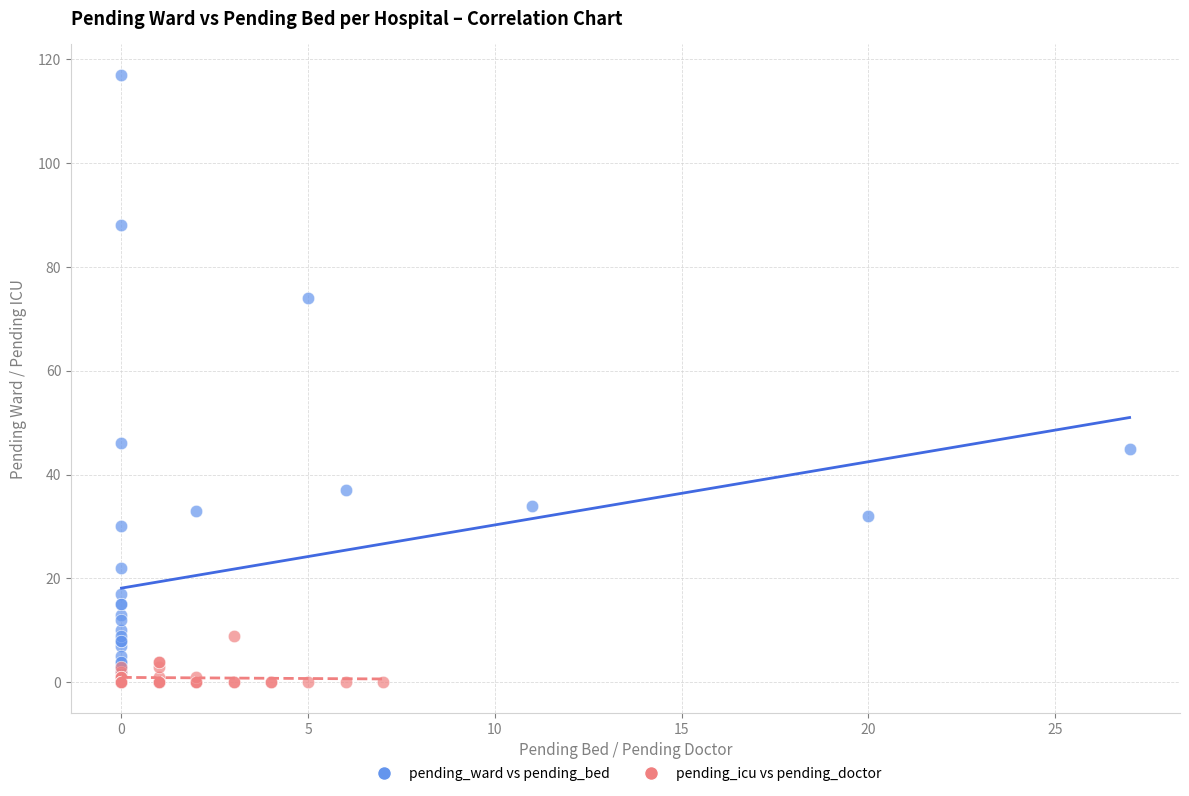

Which series reaches the maximum Y coordinate?

pending_ward vs pending_bed